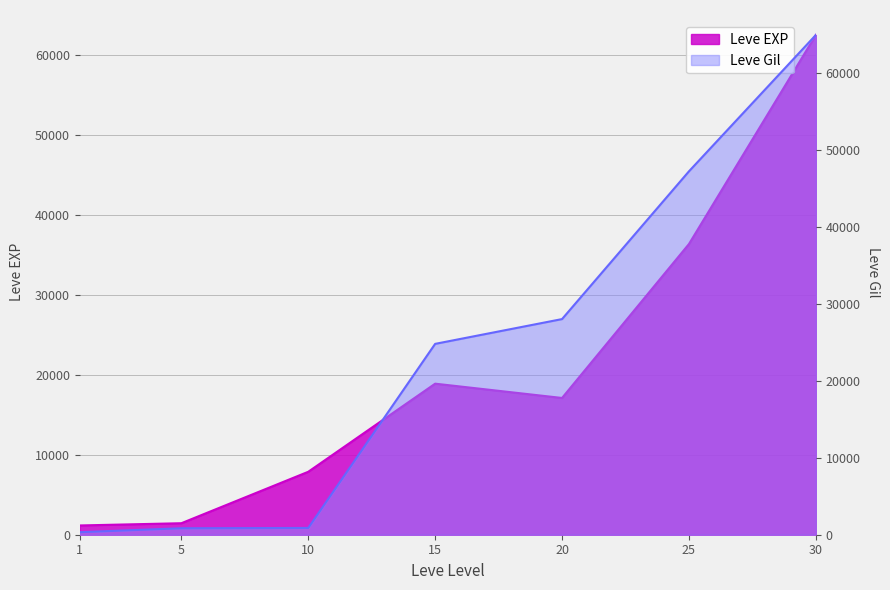

After their last crossing, which series has the higher values: Leve Gil or Leve EXP?

Leve Gil